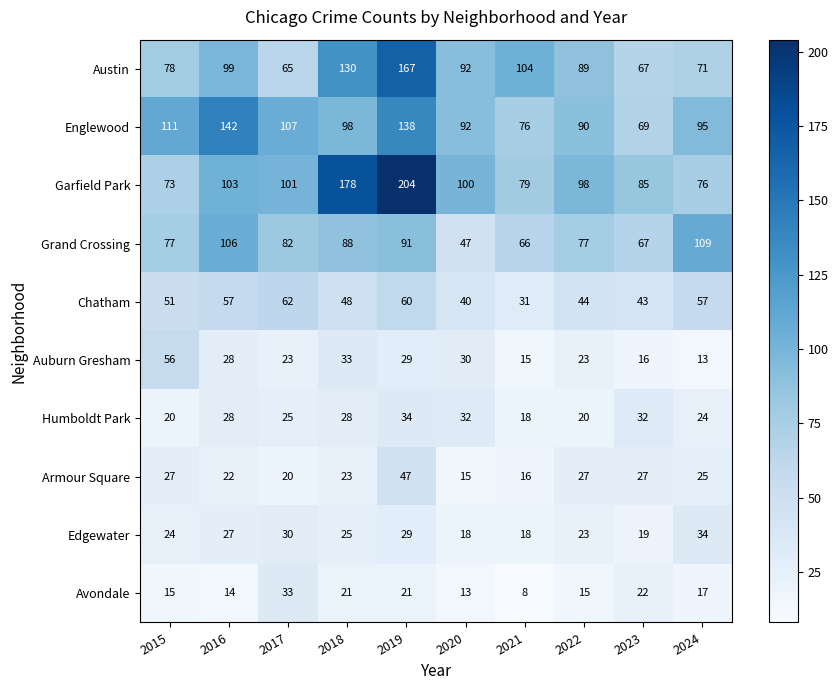

The value of Avondale at 2018 is 21. True or false?

True